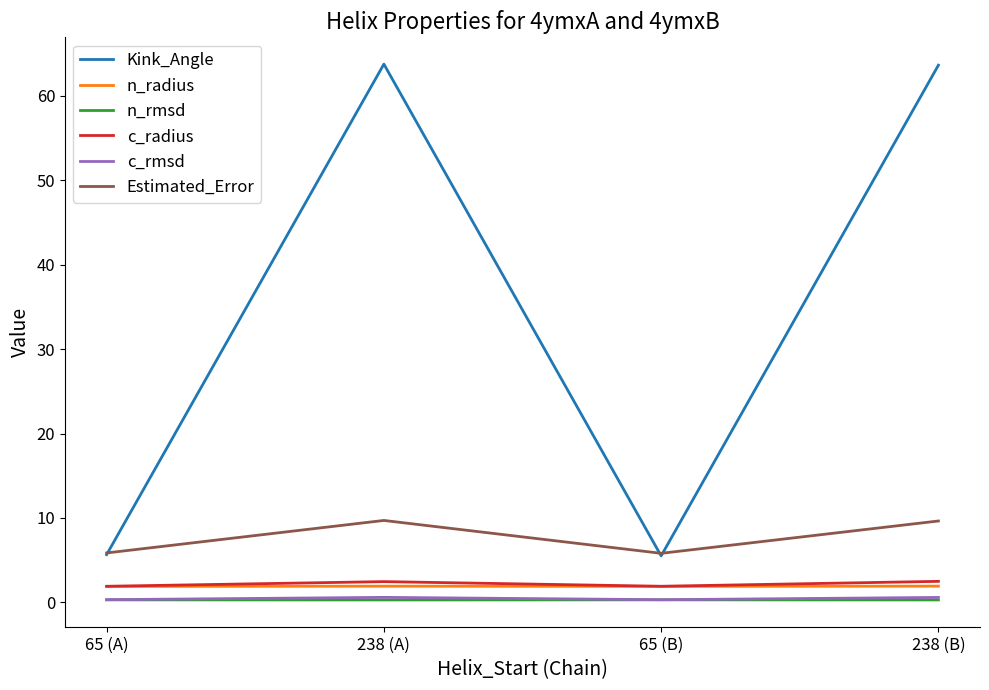

Is it true that Estimated_Error equals 2.2 at 238 (B)?

False